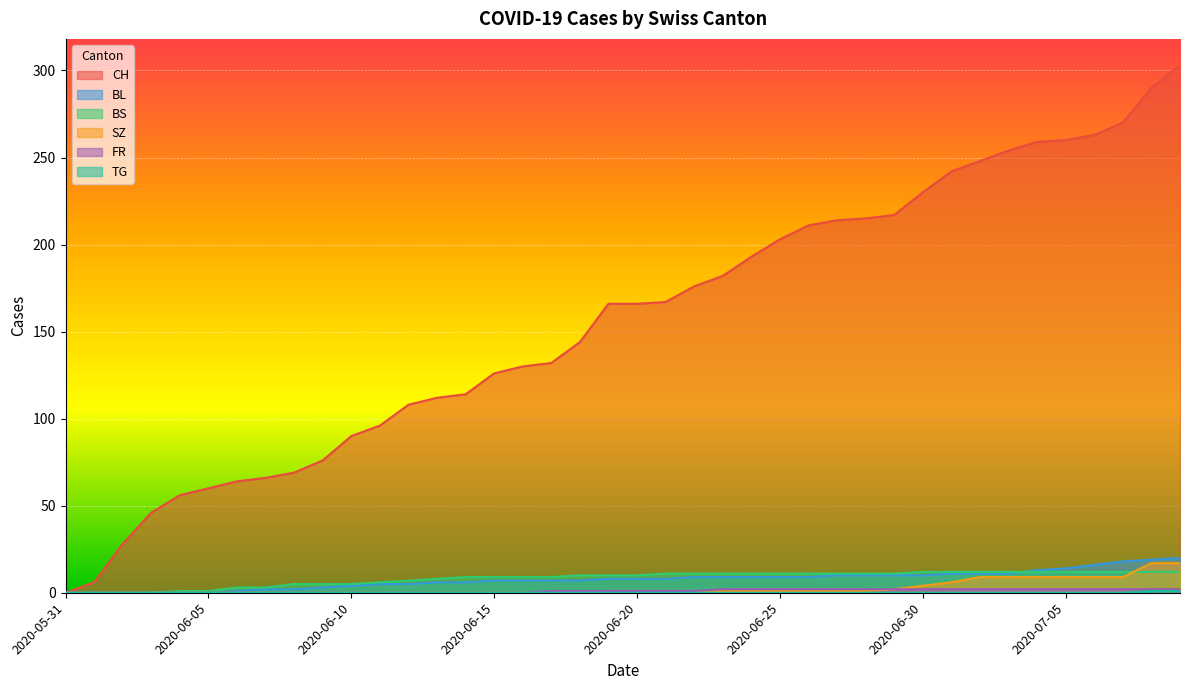

What position from the left is 2020-07-07?

38